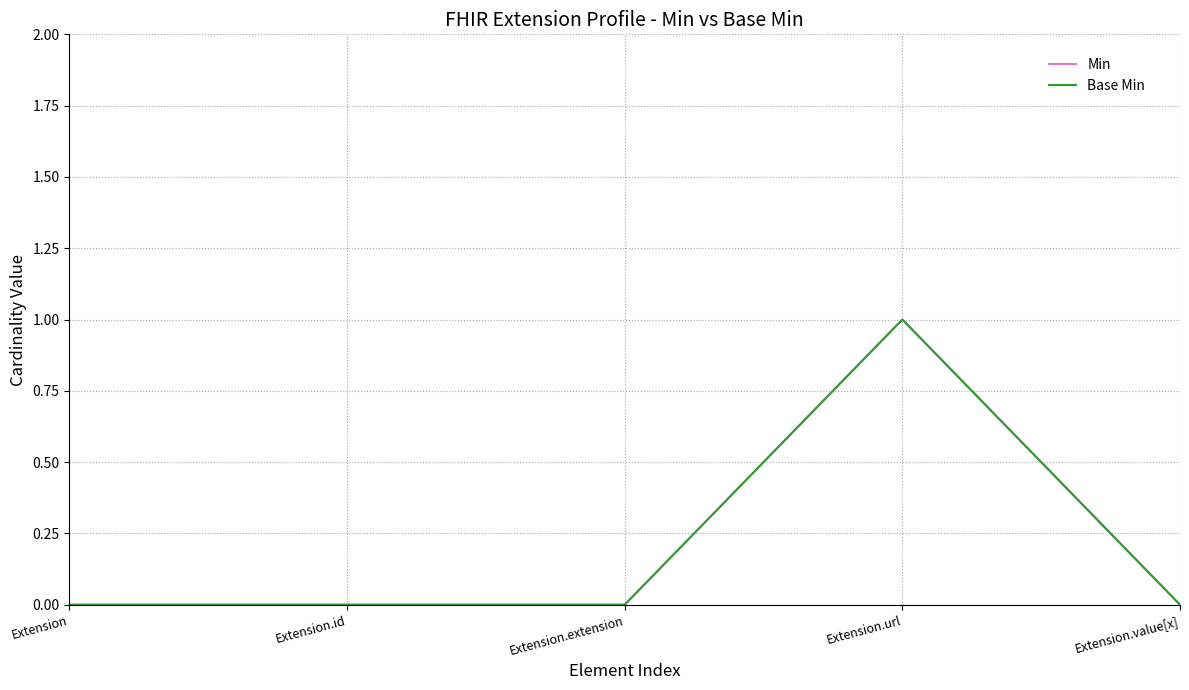

Which series has the widest spread of values?

Min